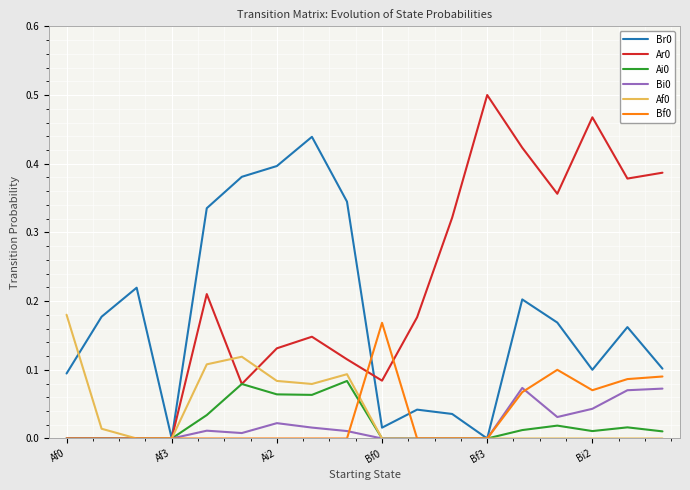

True or false: Af0 and Ai0 intersect in this chart.

False